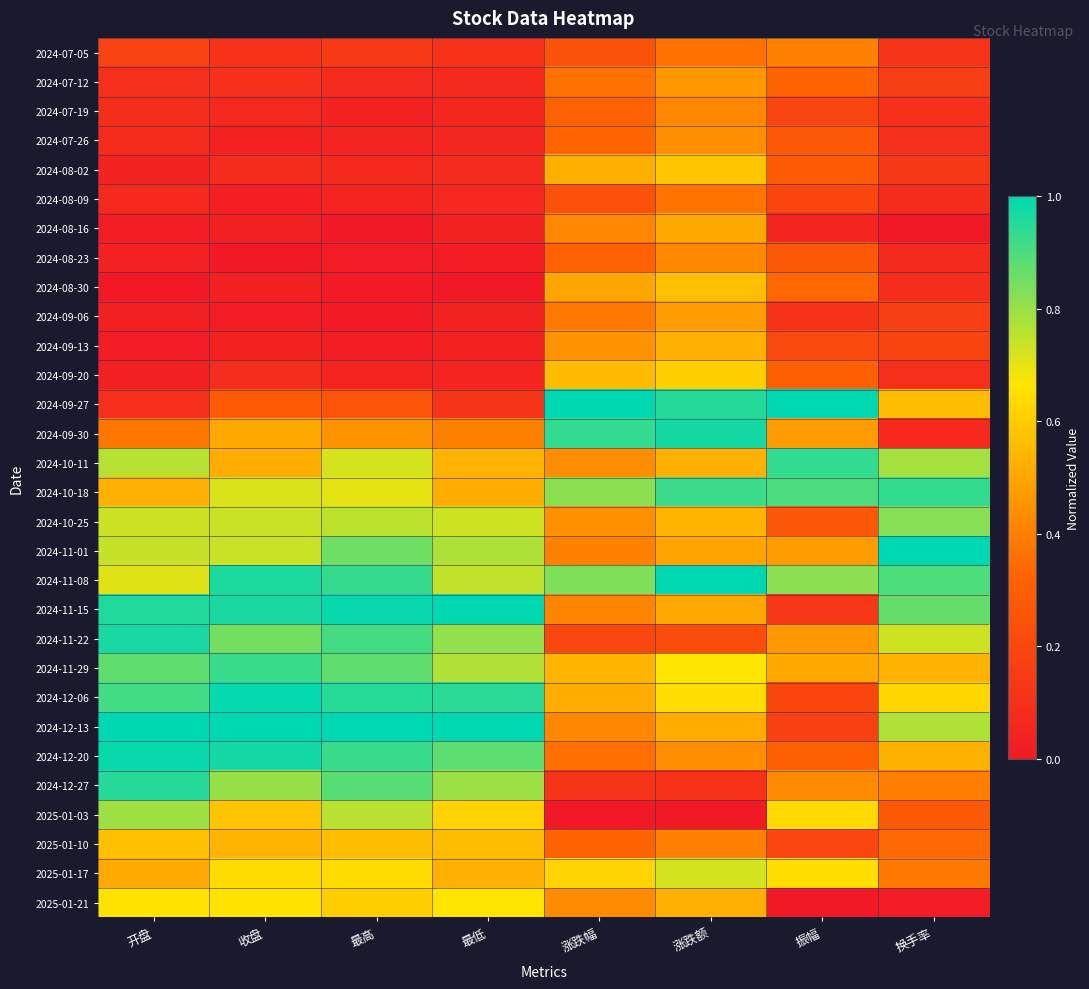

Reading left to right, what are all the values shown in this chart?

2024-07-05: 开盘=0.2	收盘=0.1	最高=0.1	最低=0.1	涨跌幅=0.2	涨跌额=0.4	振幅=0.4	换手率=0.1
2024-07-12: 开盘=0.1	收盘=0.1	最高=0.1	最低=0.1	涨跌幅=0.4	涨跌额=0.5	振幅=0.3	换手率=0.2
2024-07-19: 开盘=0.1	收盘=0.1	最高=0.0	最低=0.1	涨跌幅=0.3	涨跌额=0.4	振幅=0.2	换手率=0.1
2024-07-26: 开盘=0.1	收盘=0.0	最高=0.1	最低=0.1	涨跌幅=0.3	涨跌额=0.4	振幅=0.3	换手率=0.1
2024-08-02: 开盘=0.0	收盘=0.1	最高=0.1	最低=0.1	涨跌幅=0.5	涨跌额=0.6	振幅=0.3	换手率=0.1
2024-08-09: 开盘=0.1	收盘=0.0	最高=0.0	最低=0.1	涨跌幅=0.2	涨跌额=0.4	振幅=0.2	换手率=0.1
2024-08-16: 开盘=0.0	收盘=0.0	最高=0.0	最低=0.0	涨跌幅=0.4	涨跌额=0.5	振幅=0.1	换手率=0.0
2024-08-23: 开盘=0.0	收盘=0.0	最高=0.0	最低=0.0	涨跌幅=0.3	涨跌额=0.4	振幅=0.3	换手率=0.1
2024-08-30: 开盘=0.0	收盘=0.0	最高=0.0	最低=0.0	涨跌幅=0.5	涨跌额=0.6	振幅=0.3	换手率=0.1
2024-09-06: 开盘=0.0	收盘=0.0	最高=0.0	最低=0.0	涨跌幅=0.4	涨跌额=0.5	振幅=0.1	换手率=0.2
2024-09-13: 开盘=0.0	收盘=0.0	最高=0.0	最低=0.0	涨跌幅=0.5	涨跌额=0.5	振幅=0.2	换手率=0.2
2024-09-20: 开盘=0.0	收盘=0.1	最高=0.1	最低=0.0	涨跌幅=0.6	涨跌额=0.6	振幅=0.3	换手率=0.1
2024-09-27: 开盘=0.1	收盘=0.3	最高=0.3	最低=0.1	涨跌幅=1.0	涨跌额=1.0	振幅=1.0	换手率=0.6
2024-09-30: 开盘=0.4	收盘=0.5	最高=0.5	最低=0.4	涨跌幅=0.9	涨跌额=1.0	振幅=0.5	换手率=0.1
2024-10-11: 开盘=0.8	收盘=0.5	最高=0.7	最低=0.5	涨跌幅=0.4	涨跌额=0.5	振幅=0.9	换手率=0.8
2024-10-18: 开盘=0.5	收盘=0.7	最高=0.7	最低=0.5	涨跌幅=0.8	涨跌额=0.9	振幅=0.9	换手率=0.9
2024-10-25: 开盘=0.7	收盘=0.7	最高=0.8	最低=0.7	涨跌幅=0.4	涨跌额=0.5	振幅=0.3	换手率=0.8
2024-11-01: 开盘=0.7	收盘=0.7	最高=0.9	最低=0.8	涨跌幅=0.4	涨跌额=0.5	振幅=0.5	换手率=1.0
2024-11-08: 开盘=0.7	收盘=1.0	最高=0.9	最低=0.7	涨跌幅=0.8	涨跌额=1.0	振幅=0.8	换手率=0.9
2024-11-15: 开盘=1.0	收盘=1.0	最高=1.0	最低=1.0	涨跌幅=0.4	涨跌额=0.5	振幅=0.1	换手率=0.9
2024-11-22: 开盘=1.0	收盘=0.8	最高=0.9	最低=0.8	涨跌幅=0.2	涨跌额=0.2	振幅=0.5	换手率=0.7
2024-11-29: 开盘=0.9	收盘=0.9	最高=0.9	最低=0.8	涨跌幅=0.5	涨跌额=0.7	振幅=0.5	换手率=0.5
2024-12-06: 开盘=0.9	收盘=1.0	最高=0.9	最低=0.9	涨跌幅=0.5	涨跌额=0.6	振幅=0.2	换手率=0.6
2024-12-13: 开盘=1.0	收盘=1.0	最高=1.0	最低=1.0	涨跌幅=0.4	涨跌额=0.5	振幅=0.2	换手率=0.8
2024-12-20: 开盘=1.0	收盘=1.0	最高=0.9	最低=0.9	涨跌幅=0.4	涨跌额=0.4	振幅=0.3	换手率=0.5
2024-12-27: 开盘=1.0	收盘=0.8	最高=0.9	最低=0.8	涨跌幅=0.1	涨跌额=0.1	振幅=0.4	换手率=0.4
2025-01-03: 开盘=0.8	收盘=0.6	最高=0.8	最低=0.6	涨跌幅=0.0	涨跌额=0.0	振幅=0.6	换手率=0.3
2025-01-10: 开盘=0.6	收盘=0.5	最高=0.6	最低=0.6	涨跌幅=0.3	涨跌额=0.4	振幅=0.2	换手率=0.3
2025-01-17: 开盘=0.5	收盘=0.6	最高=0.6	最低=0.5	涨跌幅=0.6	涨跌额=0.7	振幅=0.6	换手率=0.4
2025-01-21: 开盘=0.7	收盘=0.7	最高=0.6	最低=0.7	涨跌幅=0.4	涨跌额=0.5	振幅=0.0	换手率=0.0